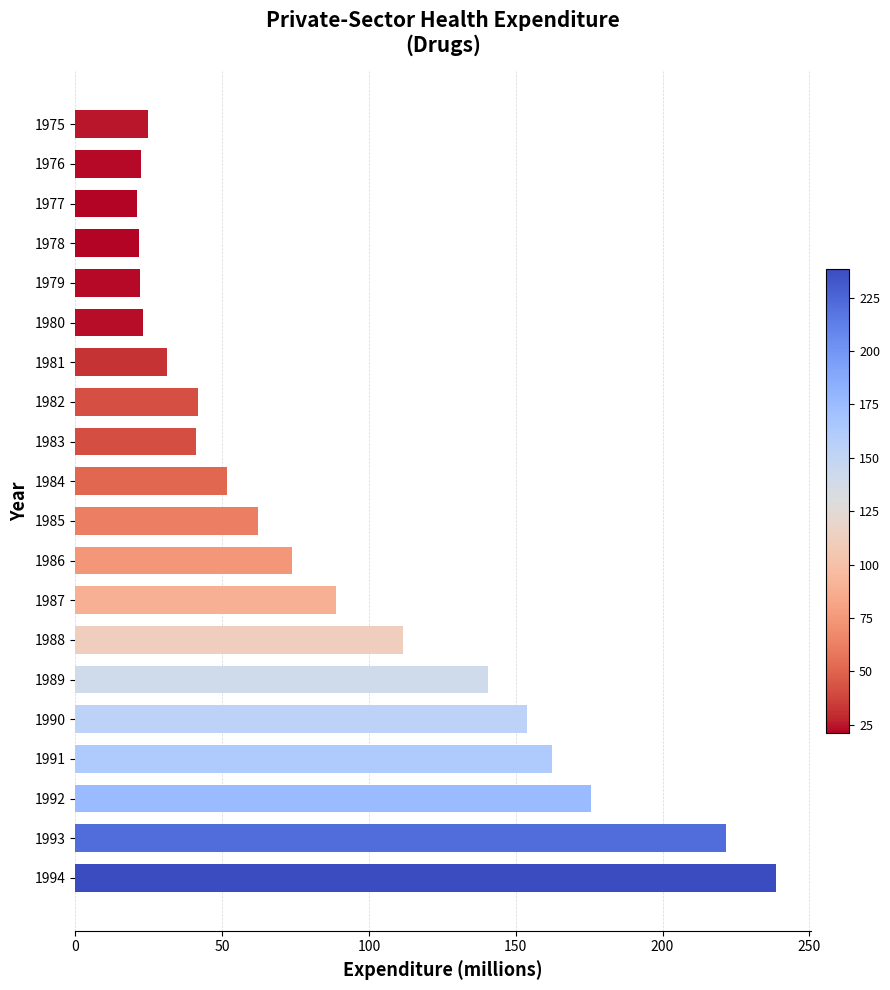

What is the value of the 11th bar from the top?

62.1